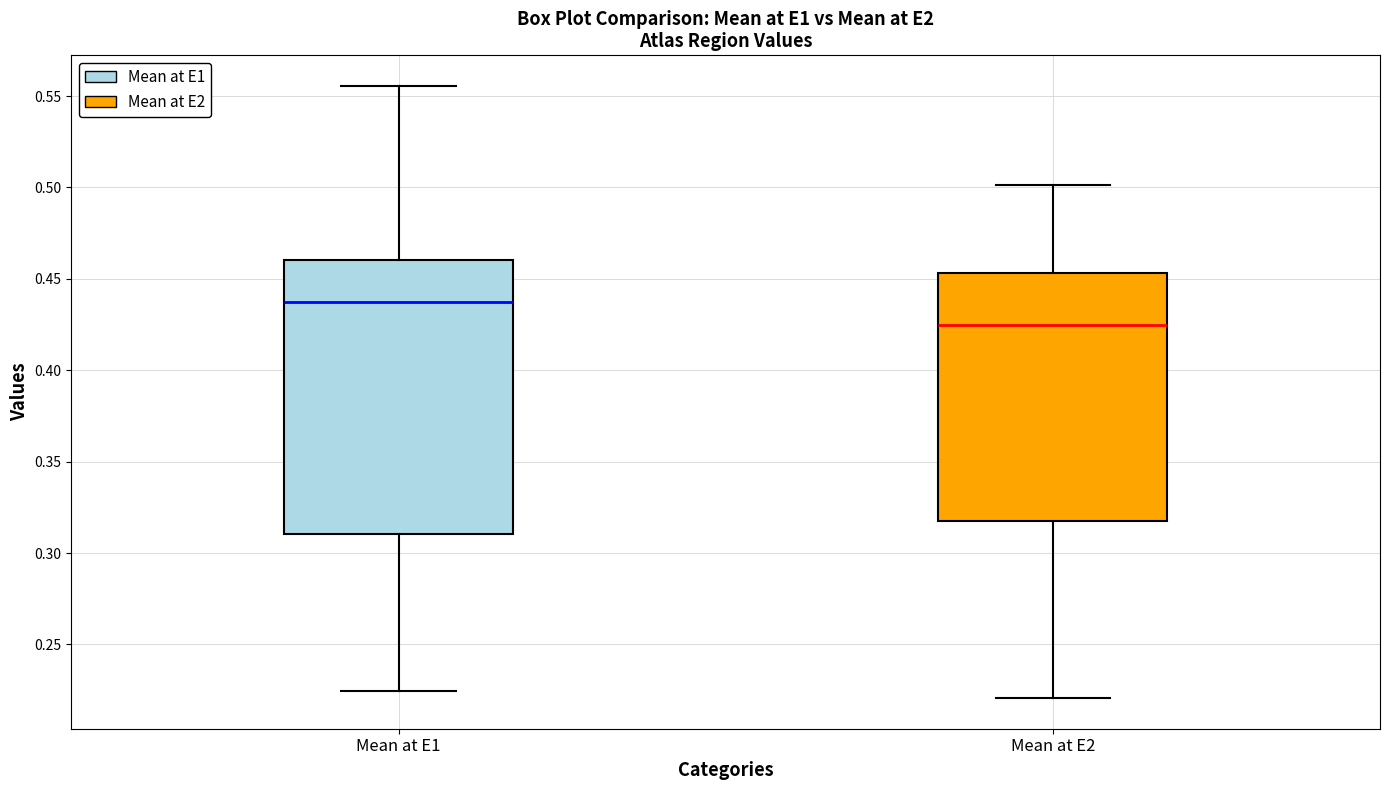

Reading left to right, read every box against the y-axis: the position of its median line, the range the box covers, and the ends of its whiskers. The values are not printed on the chart, so give them approximately, as read against the axis.

Mean at E1: median 0.440, box 0.310 to 0.460, whiskers 0.225 to 0.555
Mean at E2: median 0.425, box 0.320 to 0.455, whiskers 0.220 to 0.500